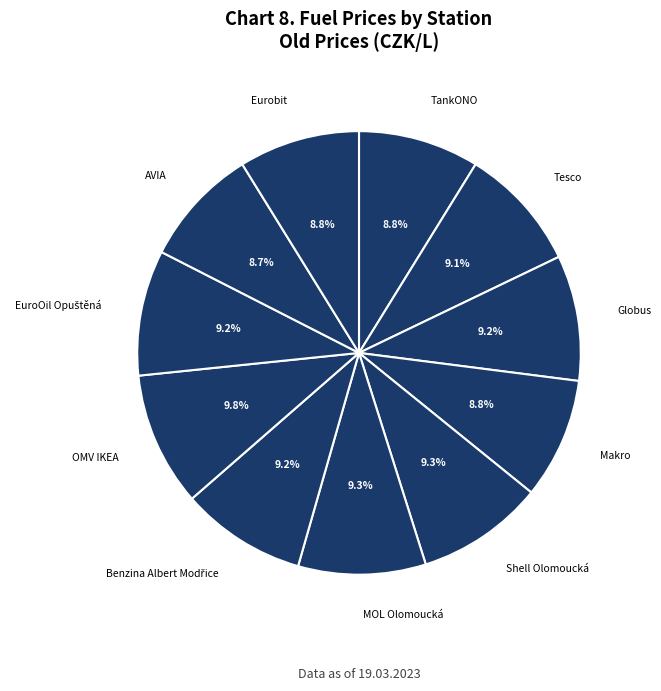

How many segments does this pie chart have?

11